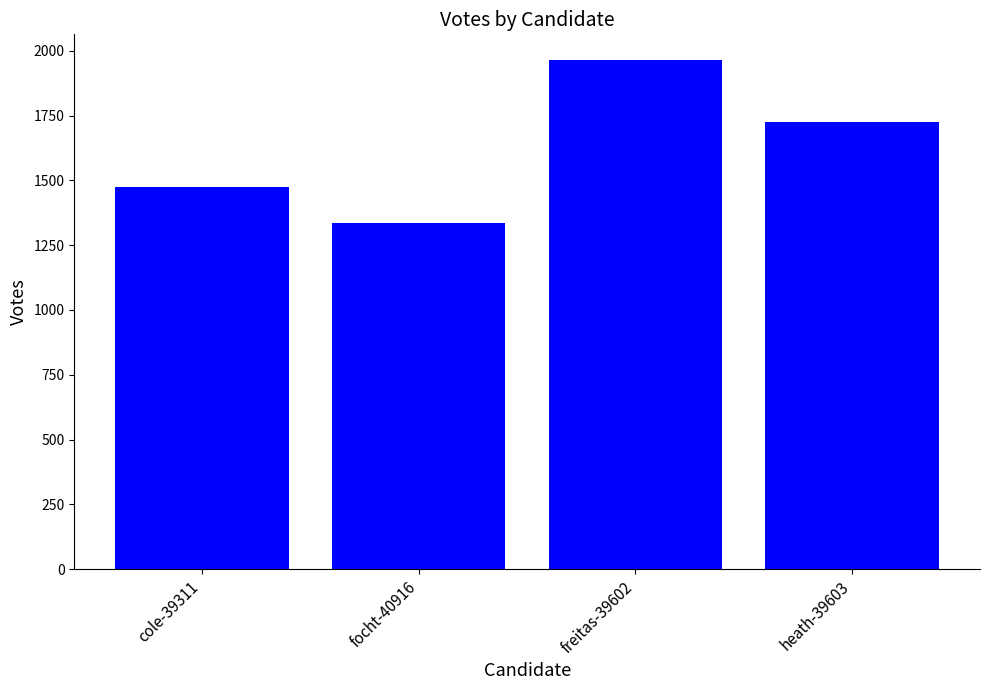

At which category does the chart reach its minimum across all series?

focht-40916